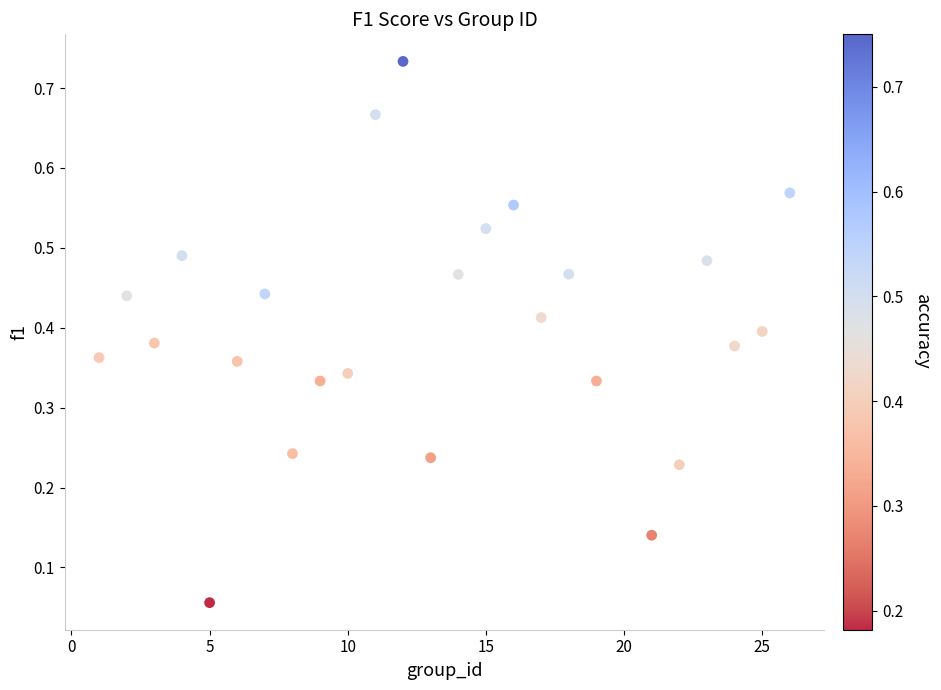

What is the range of X values (max minus min)?

25.0